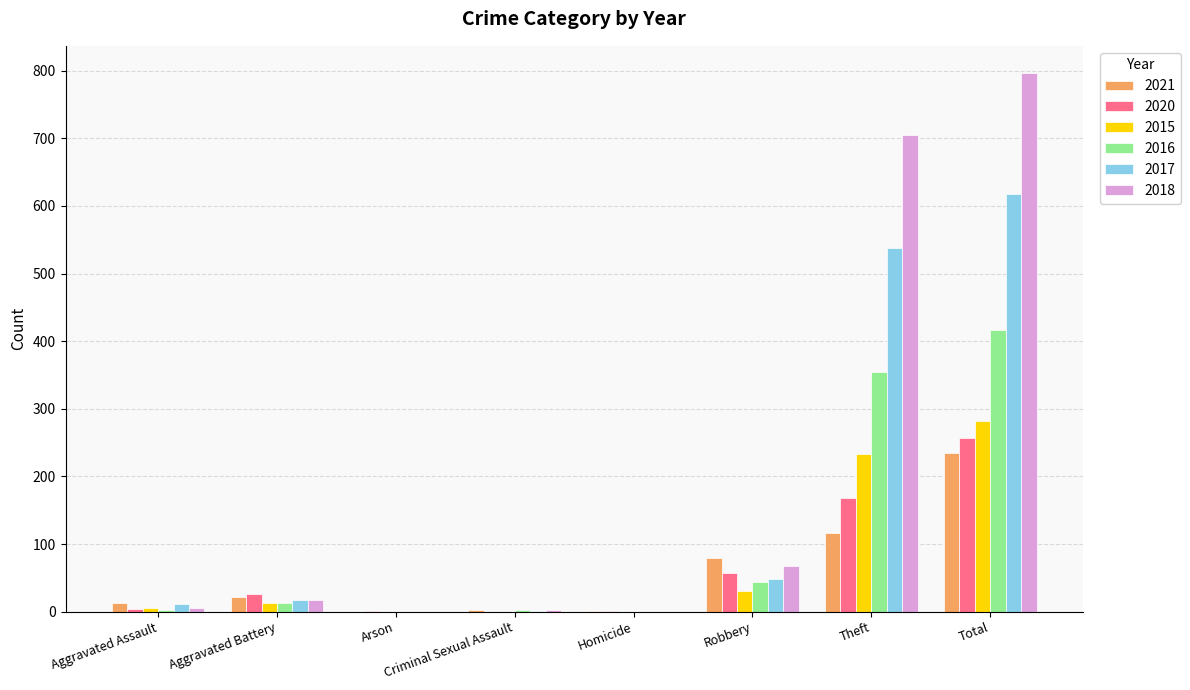

At which category is the sum across all series the highest?

Total